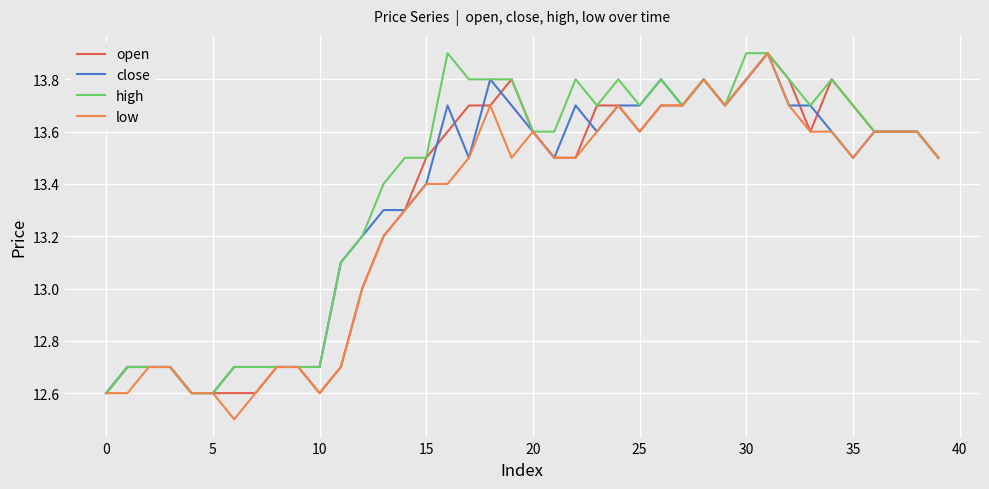

What is the maximum value shown in the chart?

13.9